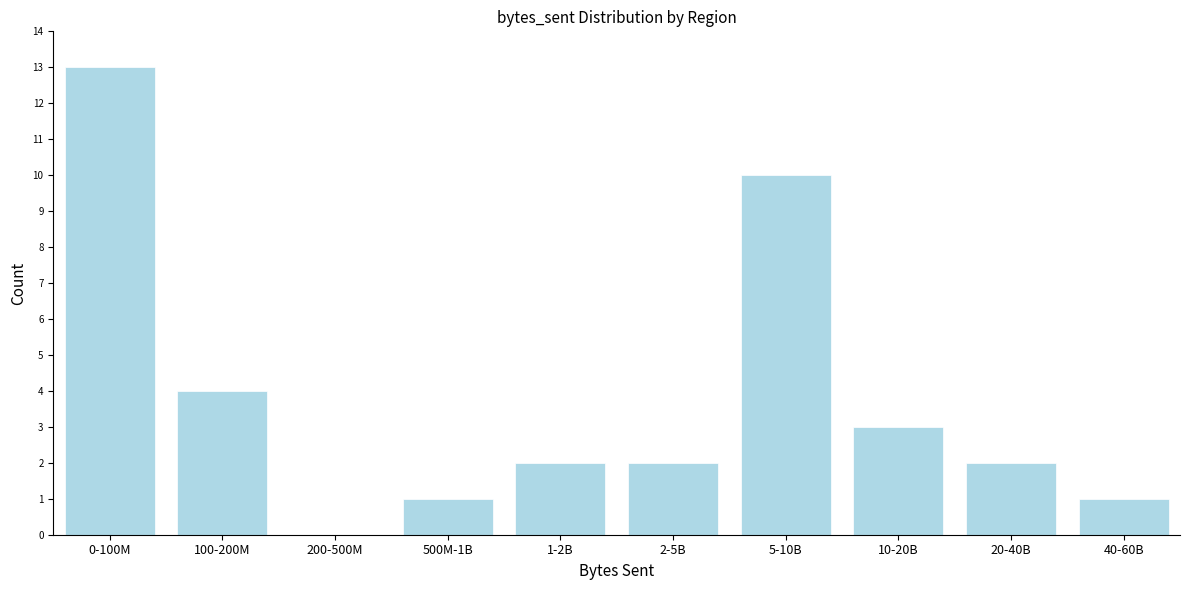

Reading right to left, extract all data points from this chart.

40-60B=1	20-40B=2	10-20B=3	5-10B=10	2-5B=2	1-2B=2	500M-1B=1	200-500M=0	100-200M=4	0-100M=13